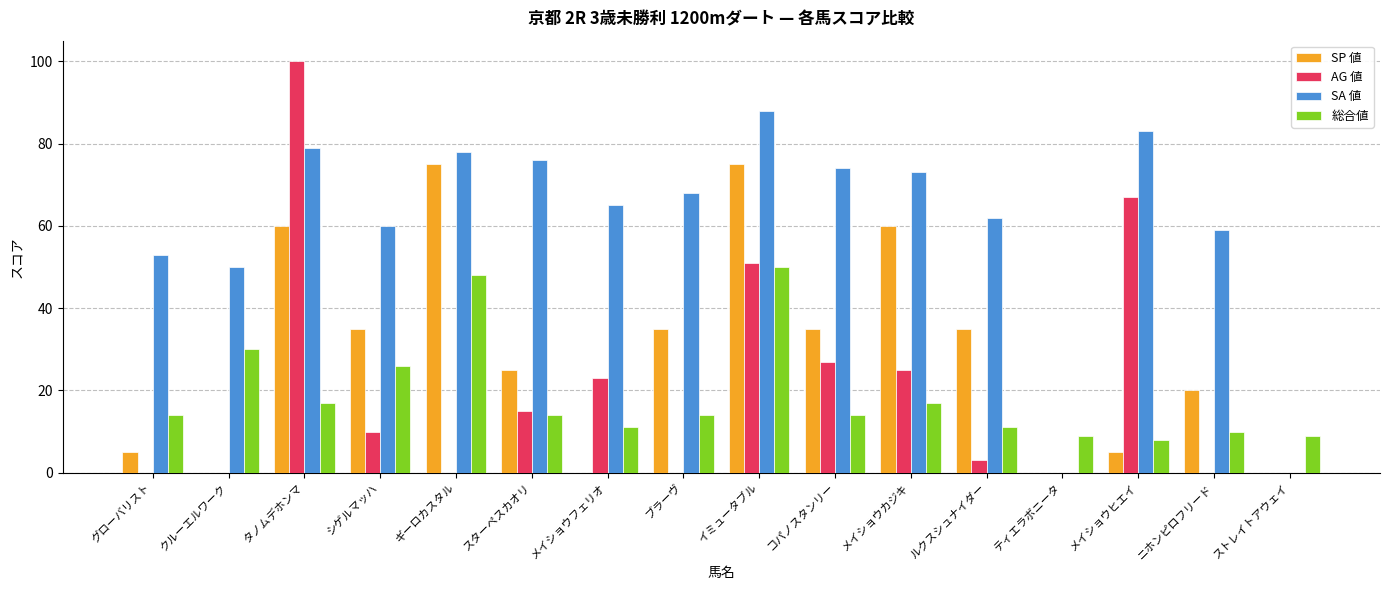

Which series changed the most between ギーロカスタル and コパノスタンリー?

SP 値